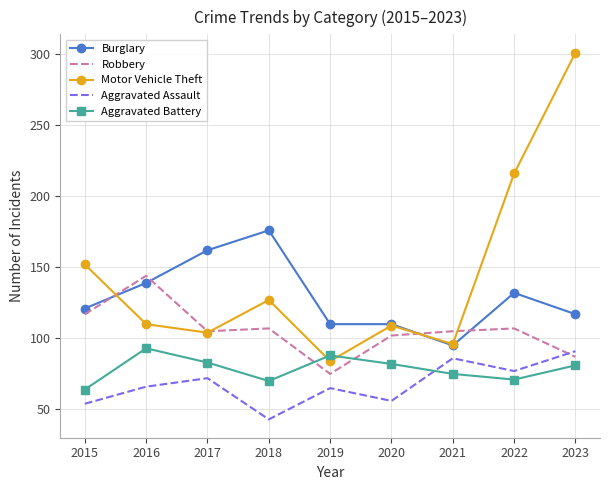

How many interior local peaks does the Aggravated Battery series have?

2